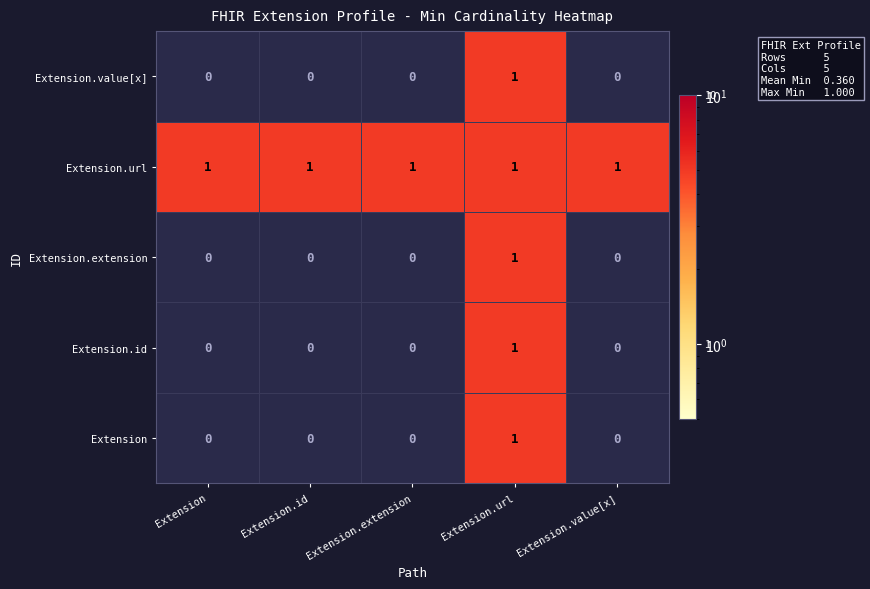

Is it true that Extension equals 0 at Extension.value[x]?

True